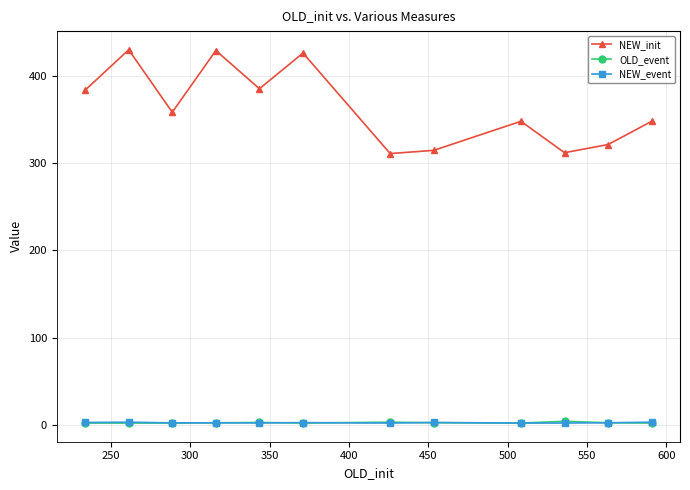

How many interior local valleys does the NEW_init series have?

4